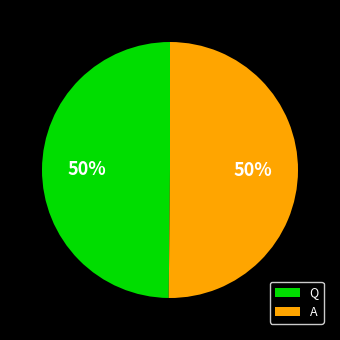

Is the sum of A and Q greater than half?

Yes